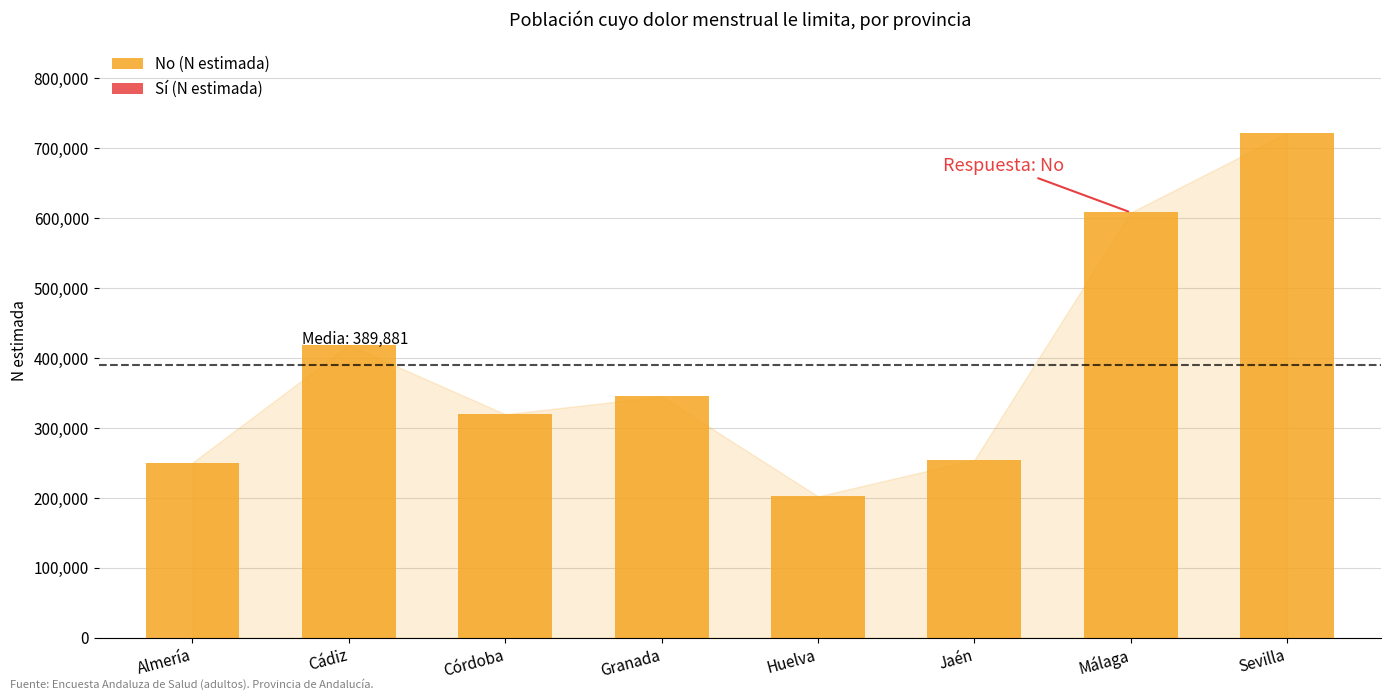

Reading left to right, extract all data points from this chart.

Almería=250407	Cádiz=418250	Córdoba=319527	Granada=344957	Huelva=202156	Jaén=254279	Málaga=608007	Sevilla=721470